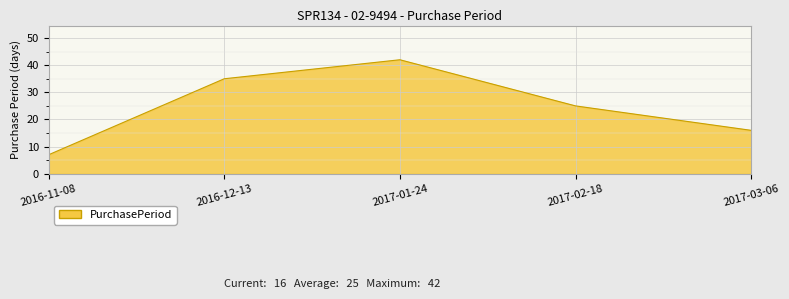

What is the greatest value displayed?

42